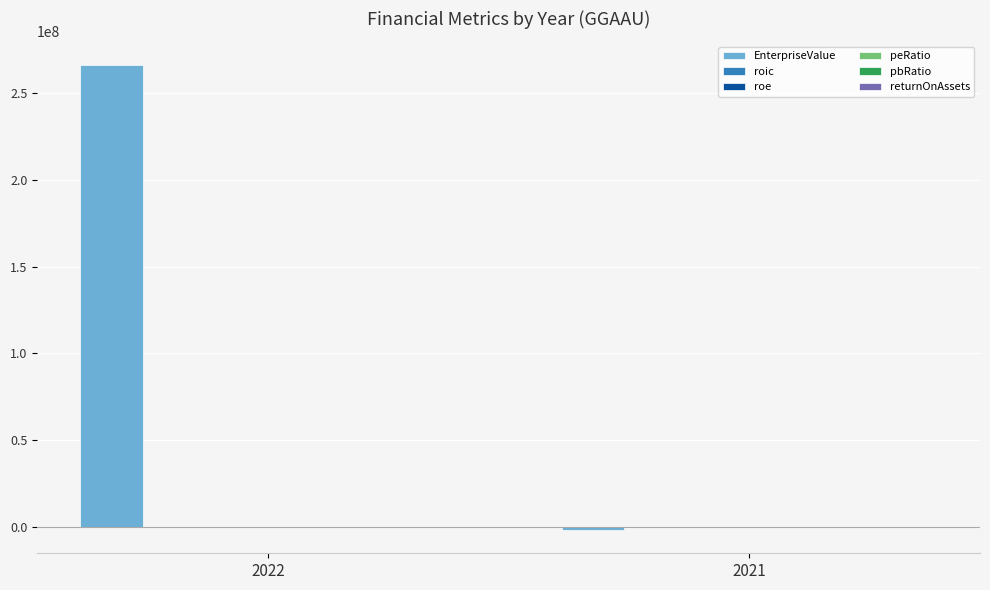

Between 2022 and 2021, which series saw the biggest shift?

EnterpriseValue